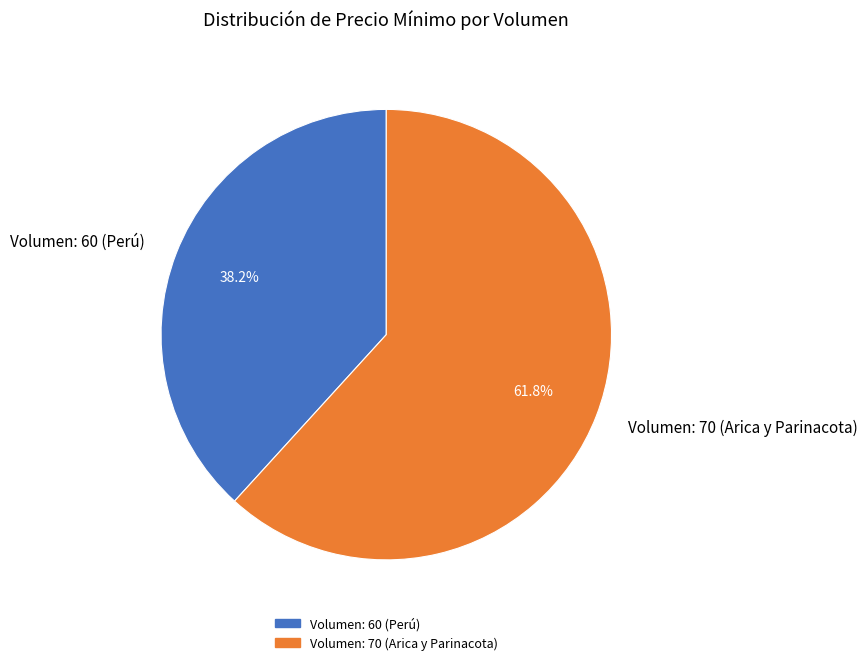

What is the smallest slice in the pie chart?

Volumen: 60 (Perú)